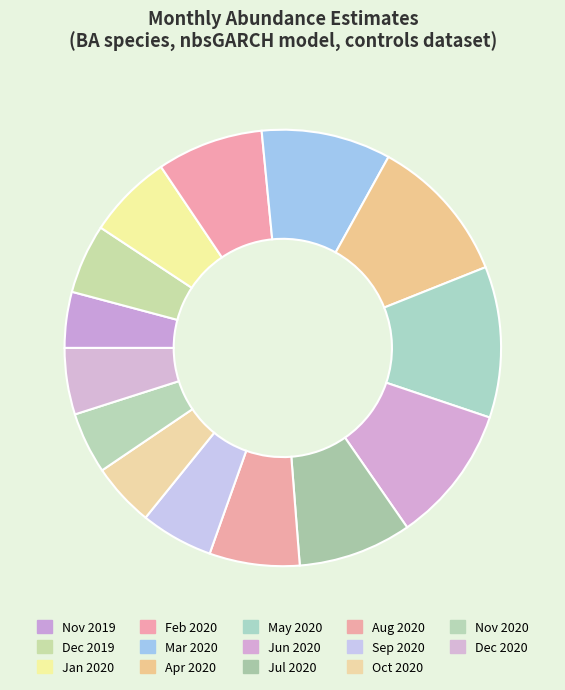

How many segments does this pie chart have?

14